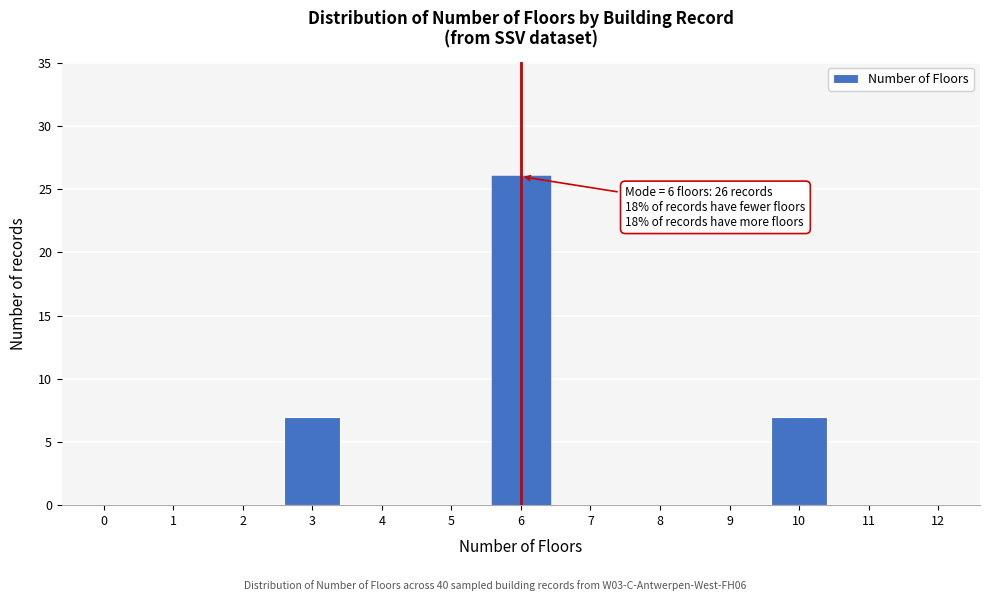

Reading left to right, what are all the values shown in this chart?

0=0	1=0	2=0	3=7	4=0	5=0	6=26	7=0	8=0	9=0	10=7	11=0	12=0